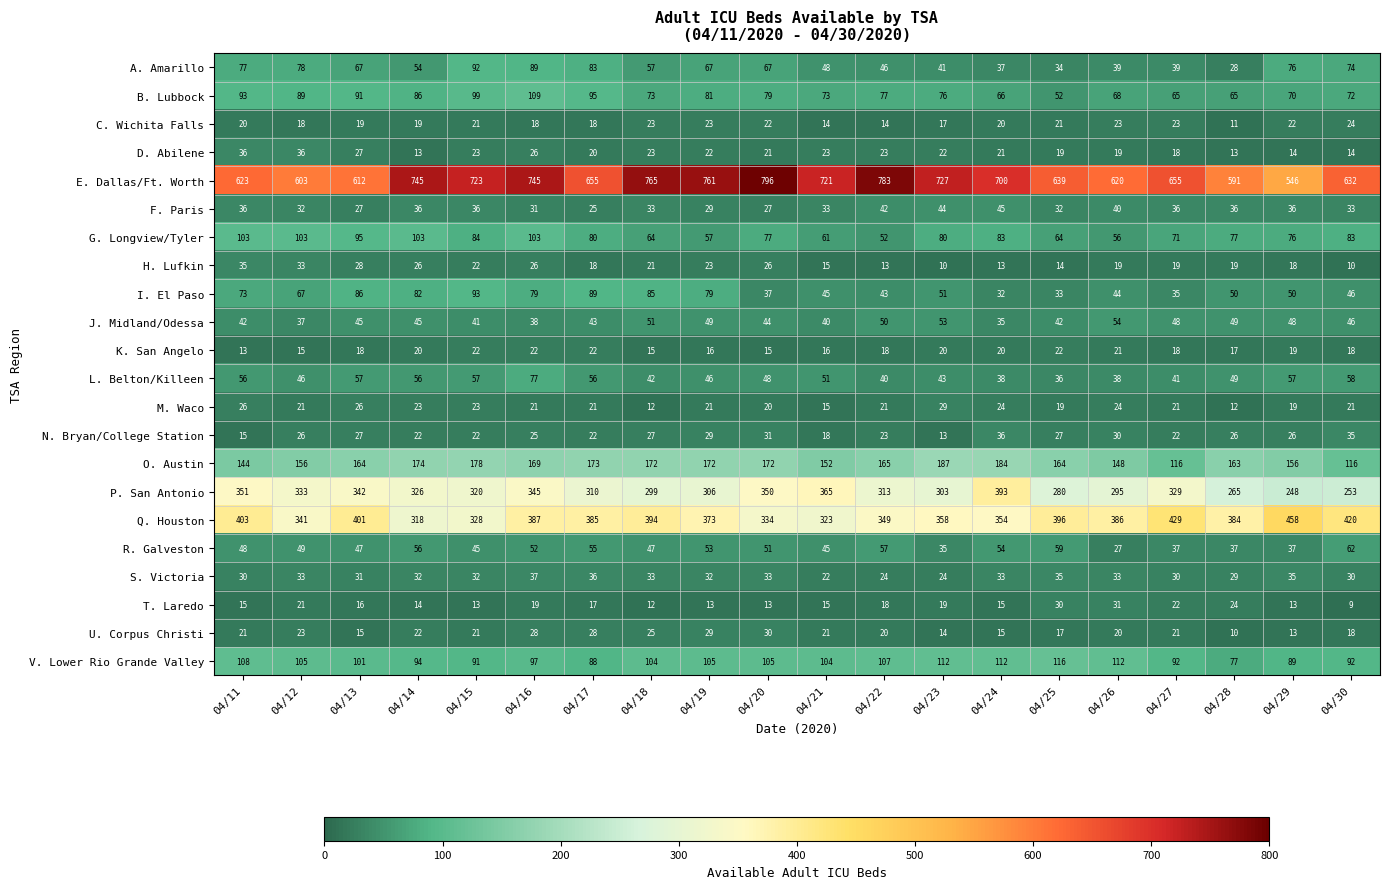

What is the average value of the B. Lubbock series?

79